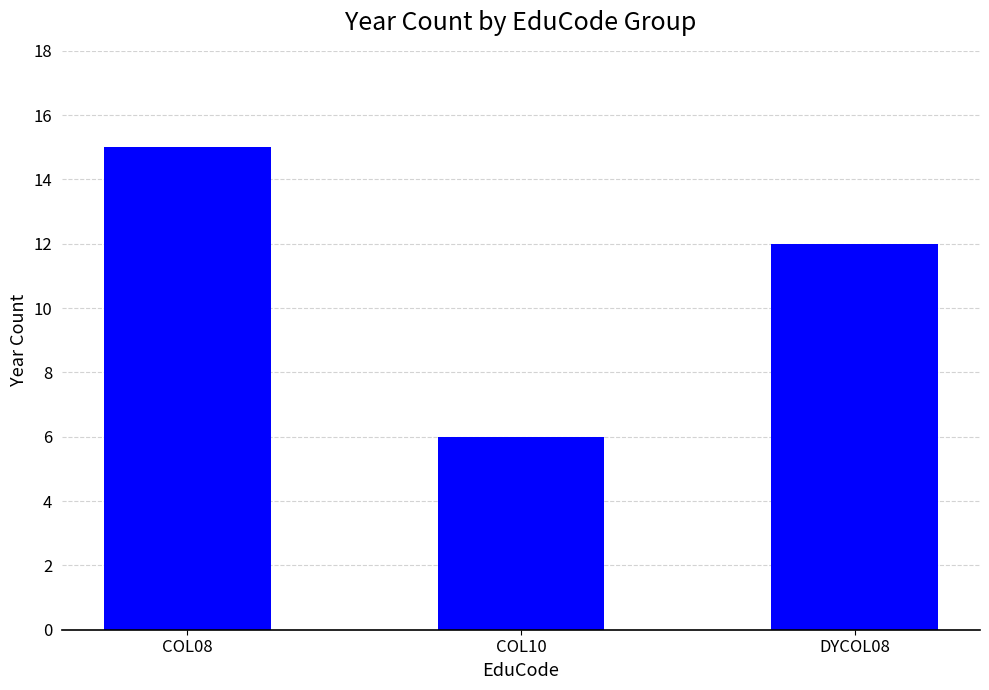

What is the ratio of the value at COL10 to the value at DYCOL08?

0.5